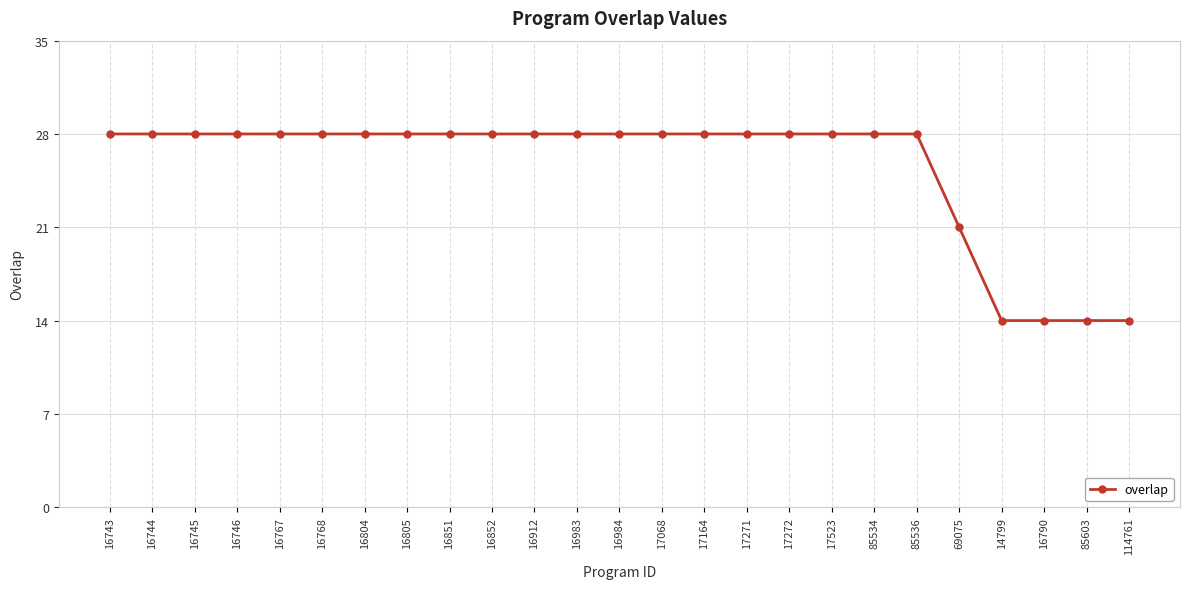

Is it true that the value at 16768 is 12?

False